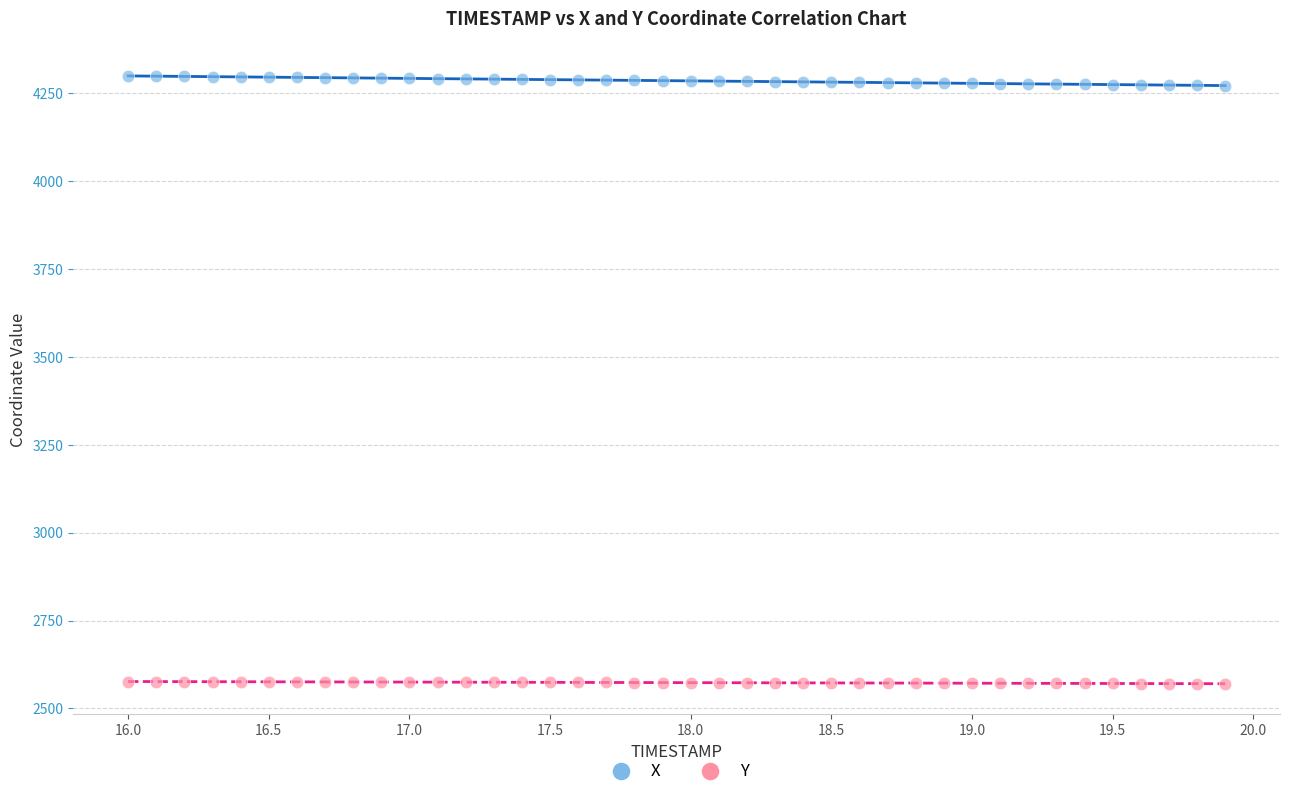

Across all data points, what is the range of Y values (max minus min)?

1728.1